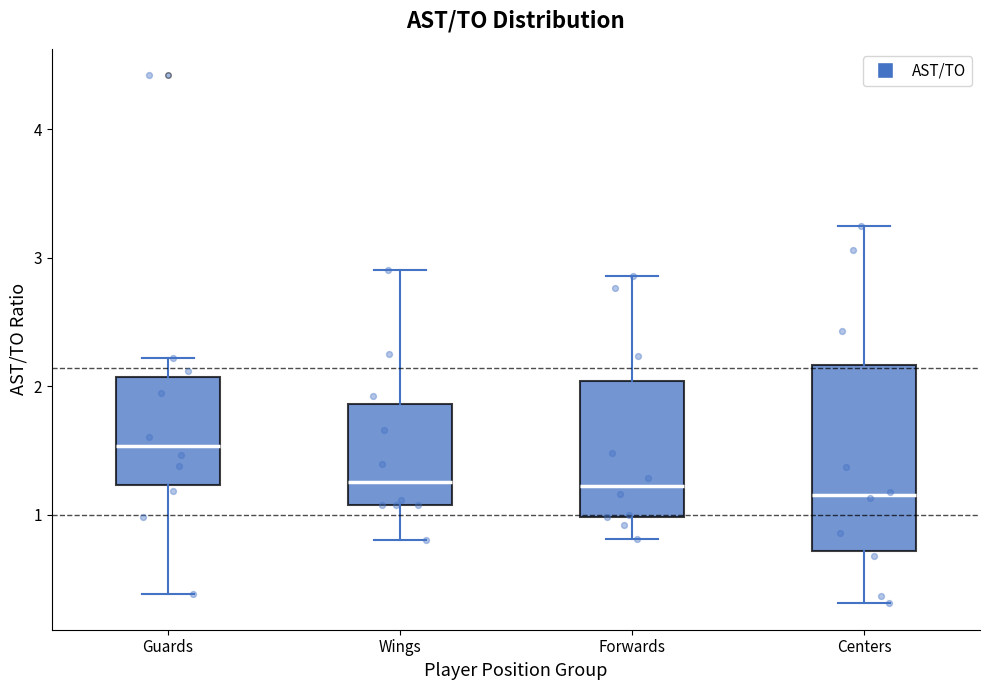

Which box's median line is the highest?

Guards